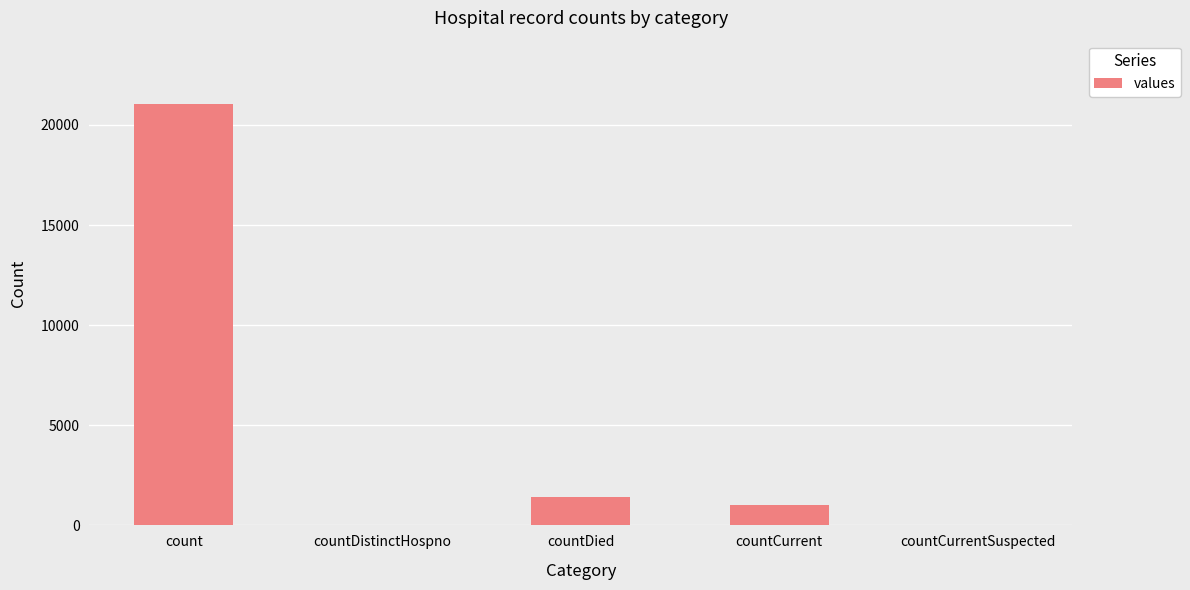

Are the bars horizontal?

No